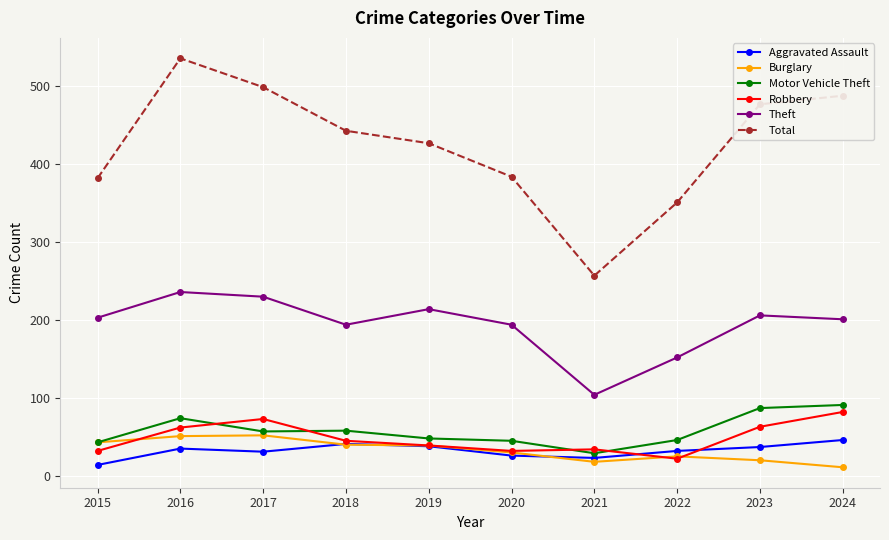

At how many categories does at least one series exceed 188?

10